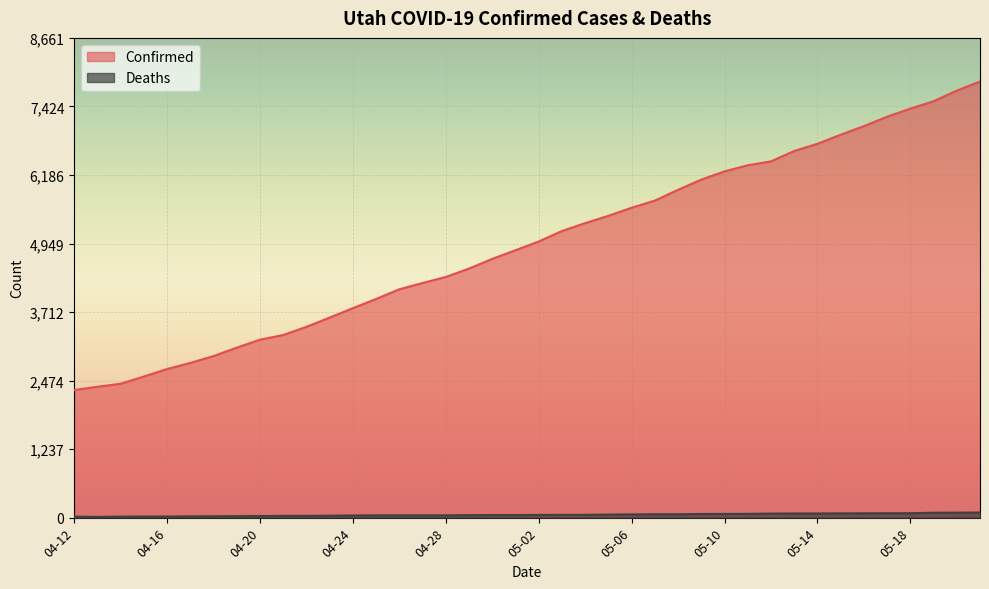

Reading left to right, extract all data points from this chart.

Confirmed: 2303	2363	2417	2548	2683	2793	2917	3069	3213	3297	3445	3612	3782	3948	4123	4236	4345	4497	4672	4828	4985	5175	5317	5449	5595	5724	5919	6103	6251	6362	6432	6620	6749	6913	7068	7238	7384	7518	7710	7874
Deaths: 18	13	18	20	20	23	25	27	28	32	32	35	39	41	41	41	41	45	46	46	49	50	50	56	58	61	61	66	67	68	73	75	75	77	78	80	80	88	90	92